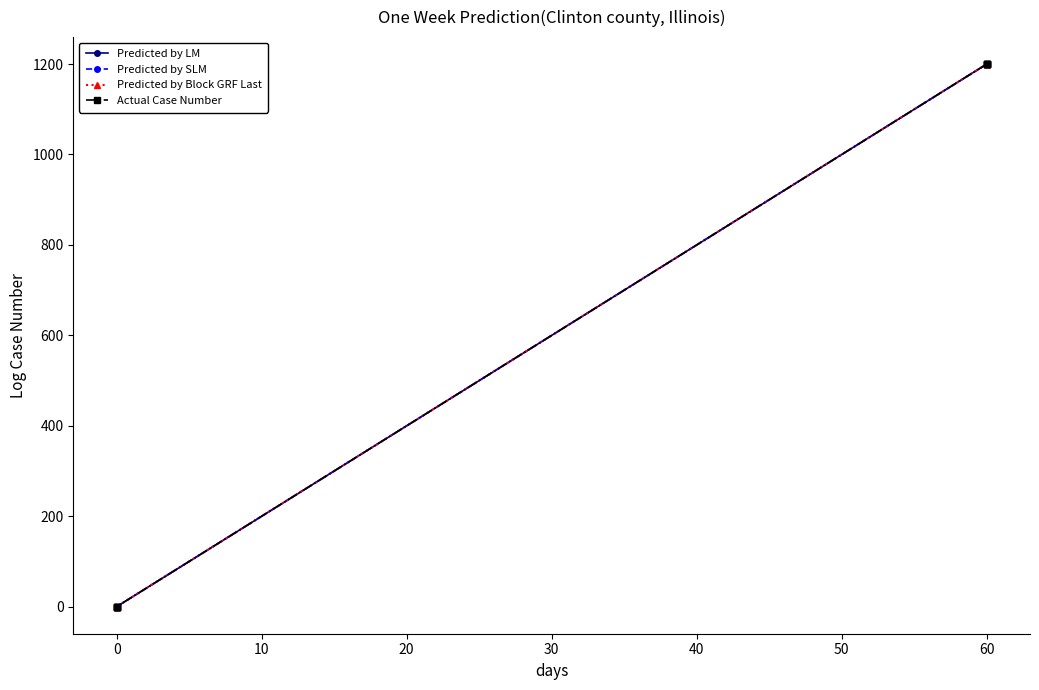

True or false: Predicted by LM has more than 2 points higher than both neighbors.

False